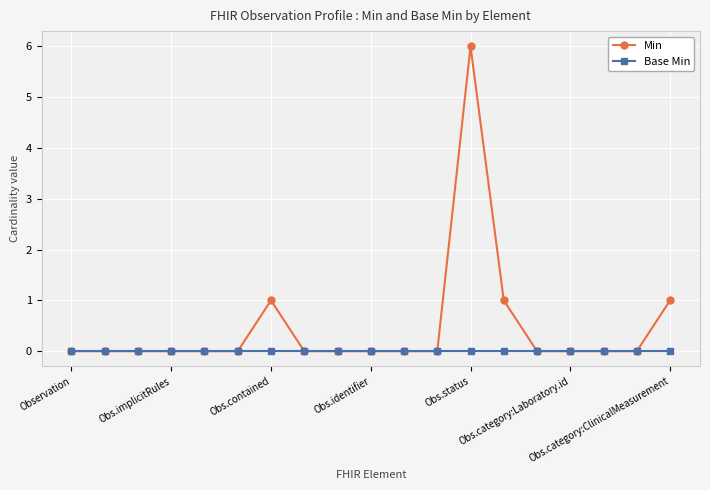

List the series in order of their overall mean, highest first.

Min, Base Min